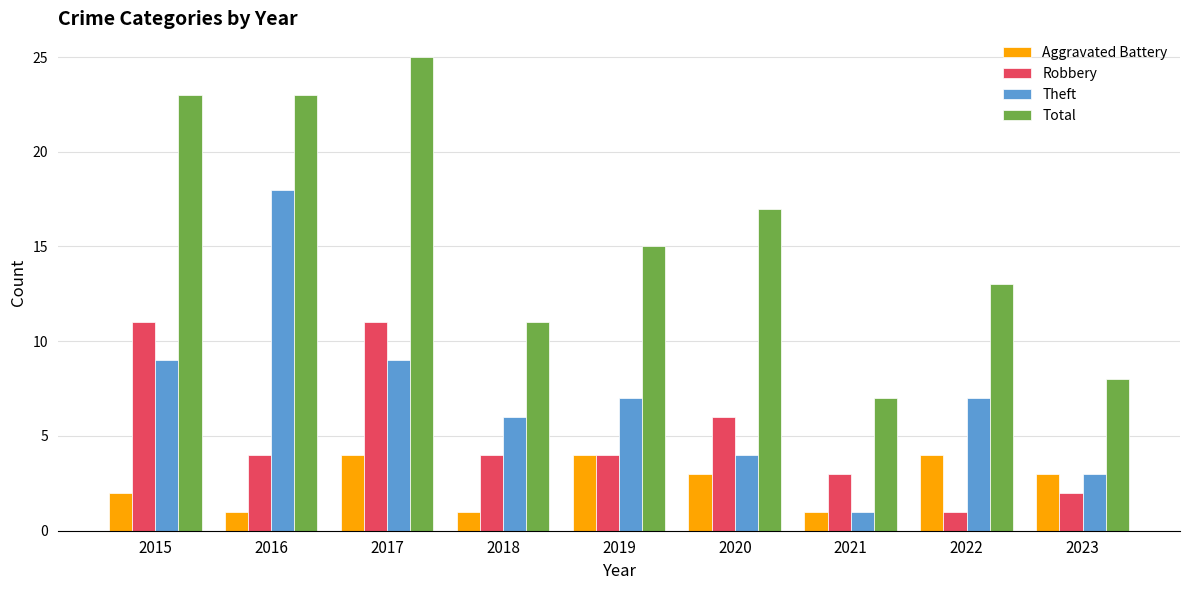

What is the average value of the Aggravated Battery series?

3